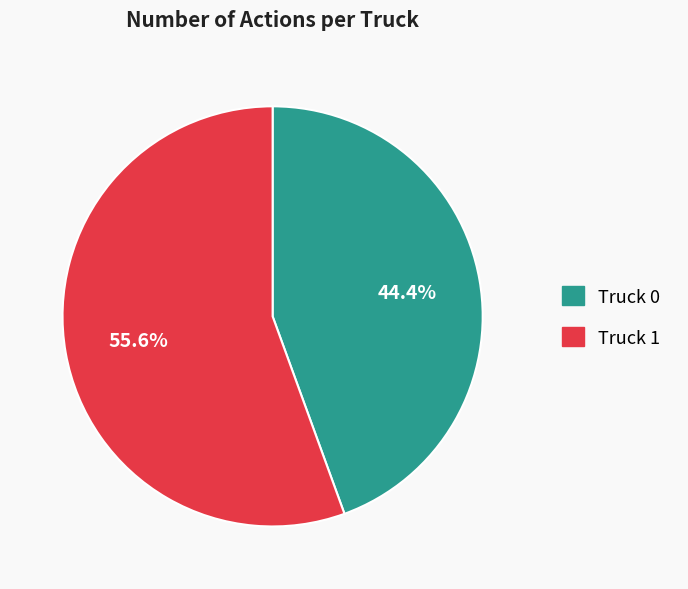

Between Truck 0 and Truck 1, which is larger?

Truck 1